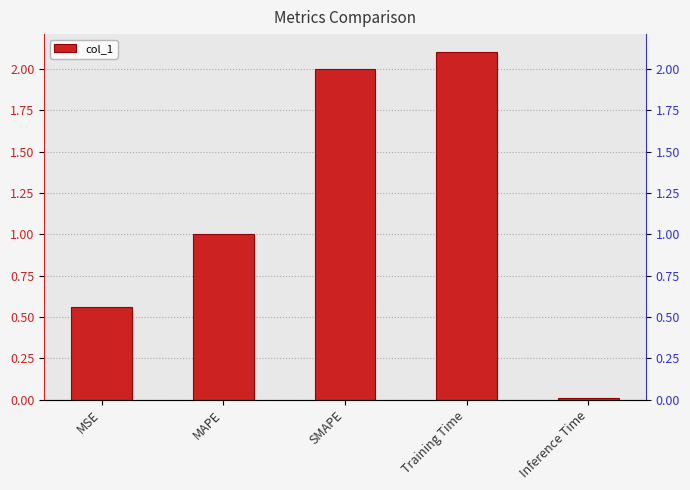

Count the number of data series in this chart.

1